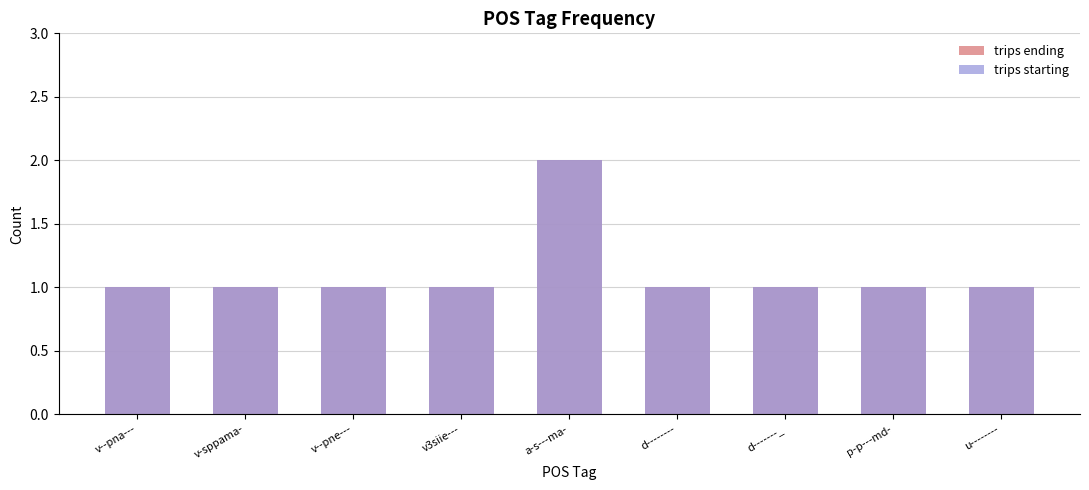

True or false: trips ending has a value of 2 at p-p---md-.

False